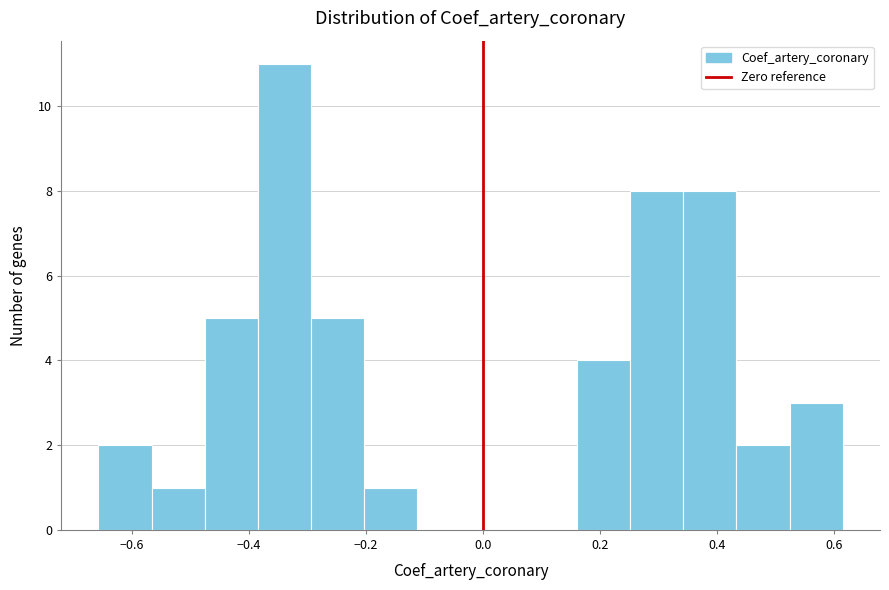

Reading left to right, transcribe this chart: for each bar, give the range it covers on the x-axis and its height. Neither the bar edges nor the heights are printed on the chart, so give them approximately, as read against the axes.

-0.66 to -0.56: 2
-0.56 to -0.48: 1
-0.48 to -0.38: 5
-0.38 to -0.30: 11
-0.30 to -0.20: 5
-0.20 to -0.12: 1
-0.12 to -0.02: 0
-0.02 to 0.06: 0
0.06 to 0.16: 0
0.16 to 0.26: 4
0.26 to 0.34: 8
0.34 to 0.44: 8
0.44 to 0.52: 2
0.52 to 0.62: 3